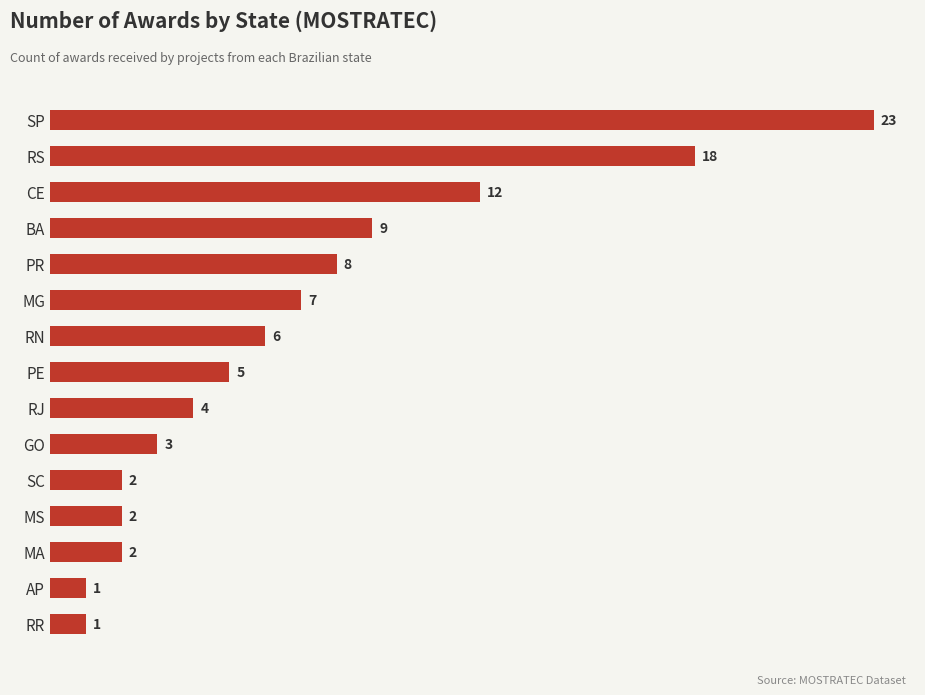

What position from the bottom is AP?

2